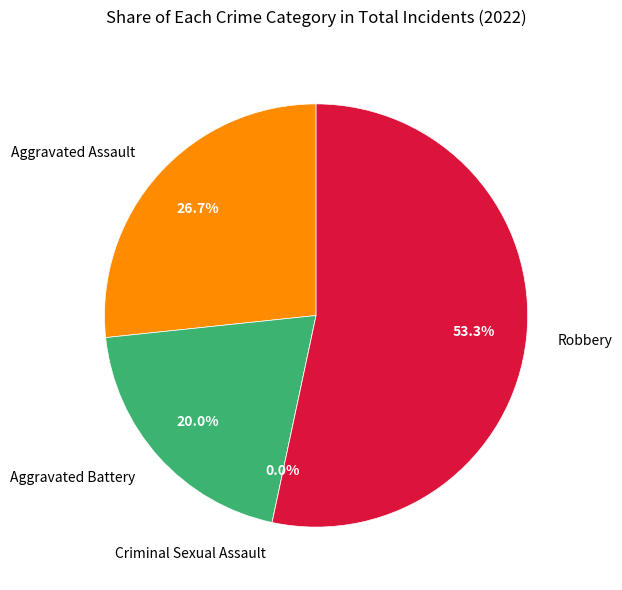

Which slice is the smallest?

Criminal Sexual Assault